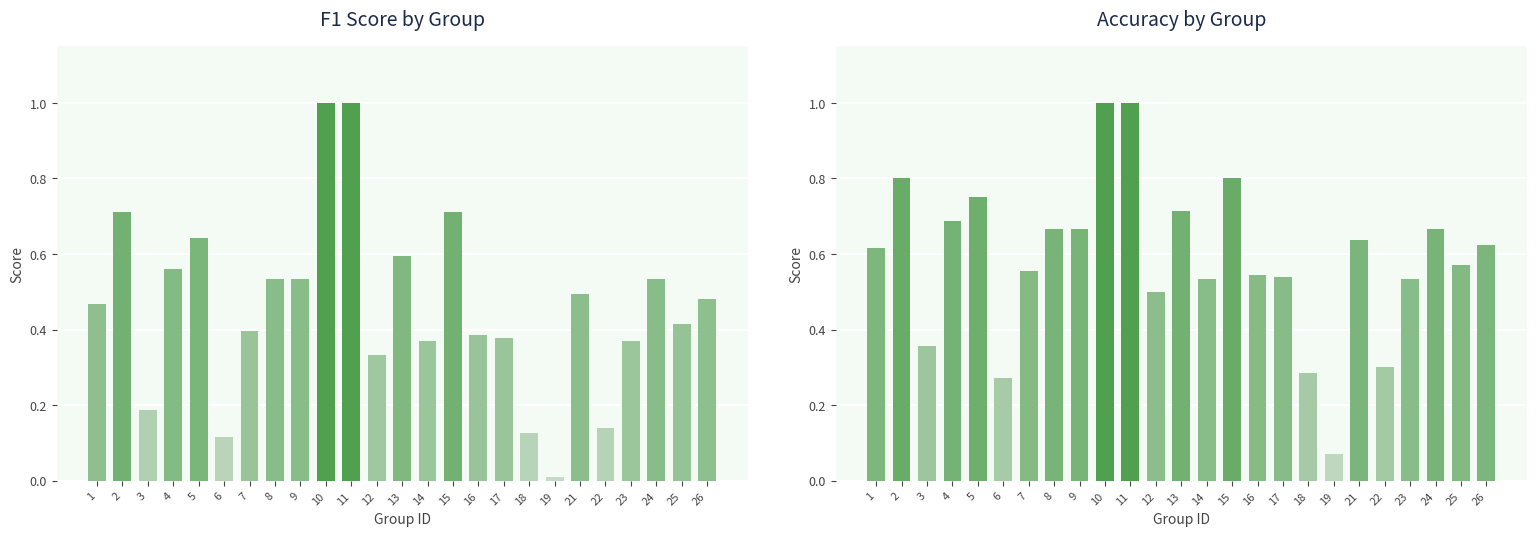

What is the difference between the accuracy values at 10 and 16?

0.5